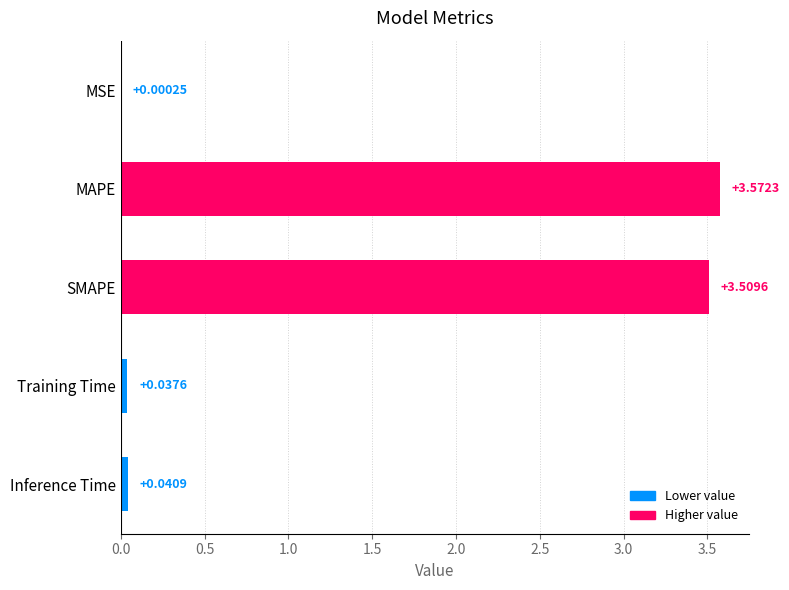

How many data points does each series have?

5